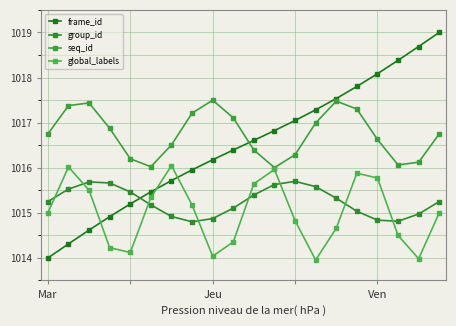

In group_id, how many points are lower than both neighbors (excluding endpoints)?

2